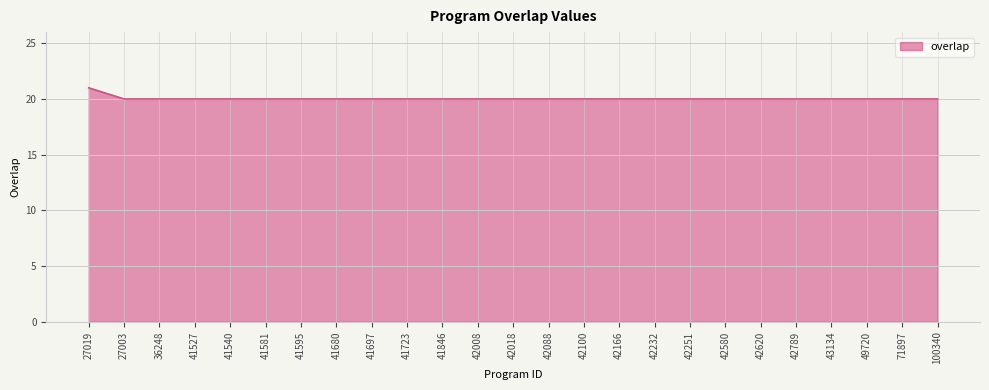

Which label corresponds to the largest value in the chart?

27019